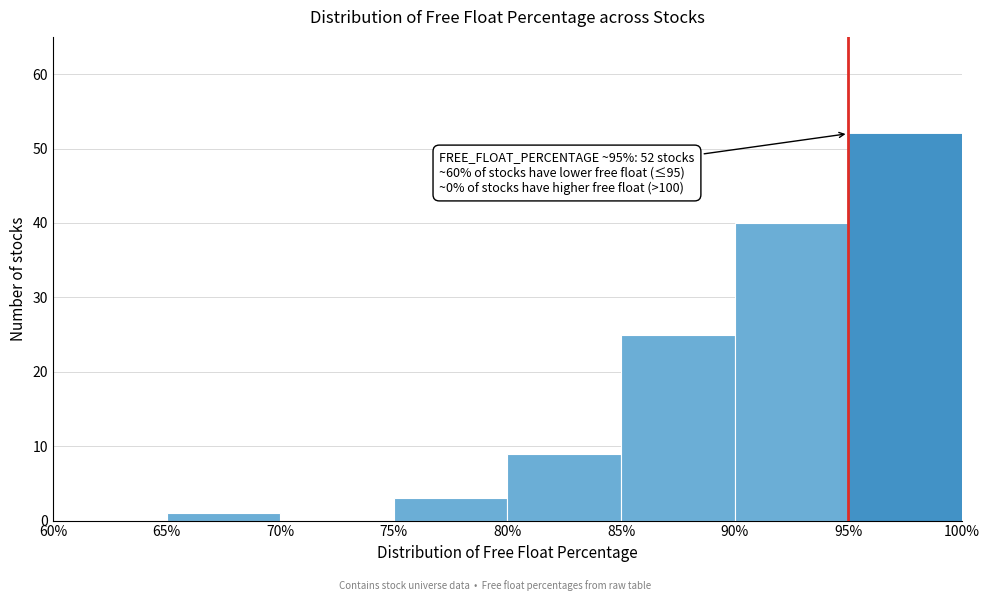

Over which range of the x-axis is the bar tallest?

95% to 100%